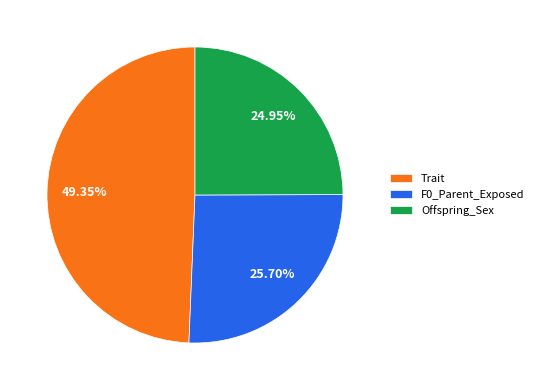

To the nearest percent, what portion does Offspring_Sex represent?

25%